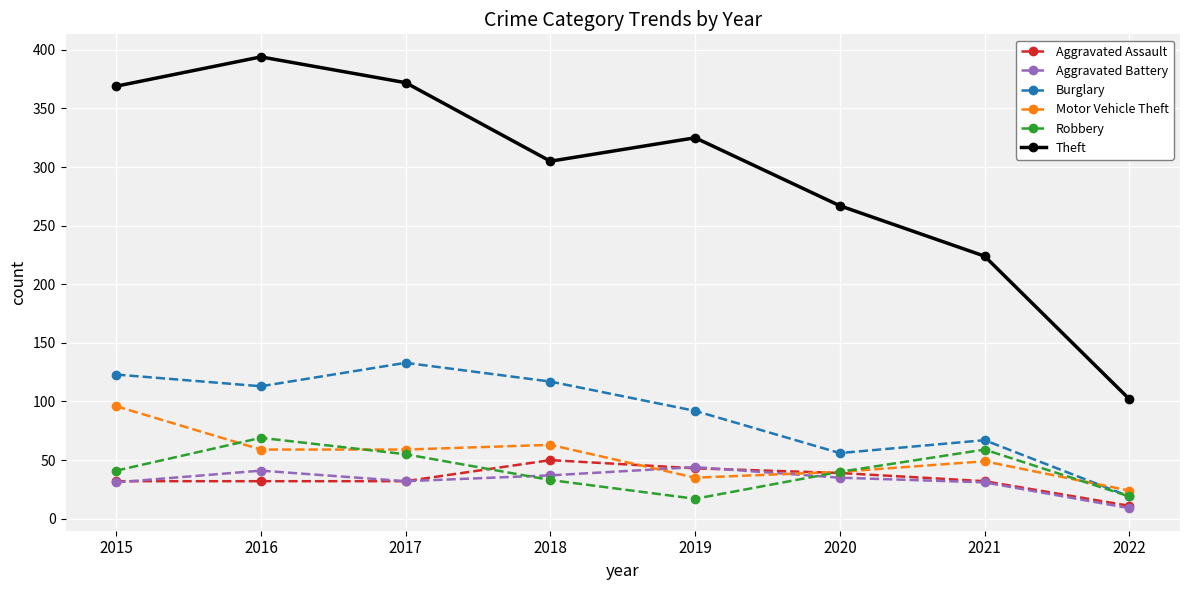

Which series has the largest total across all categories?

Theft